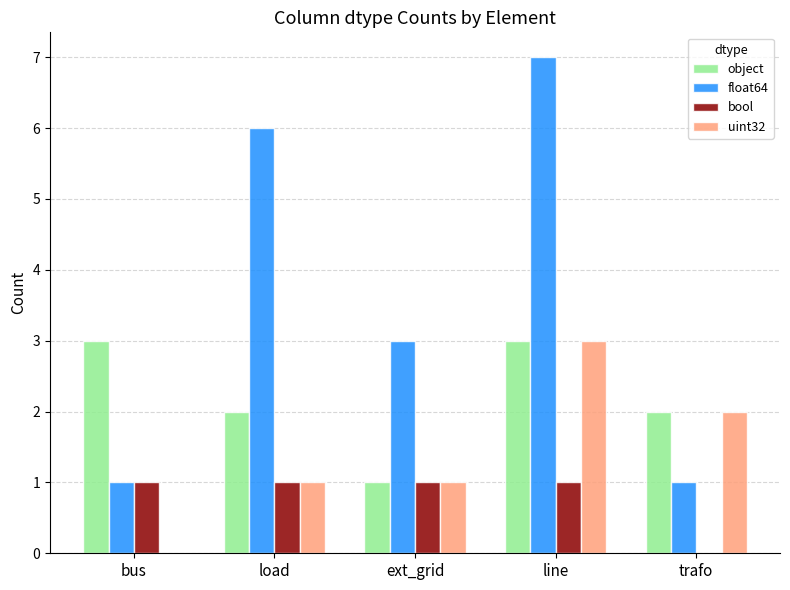

What is the sum of all uint32 values?

7